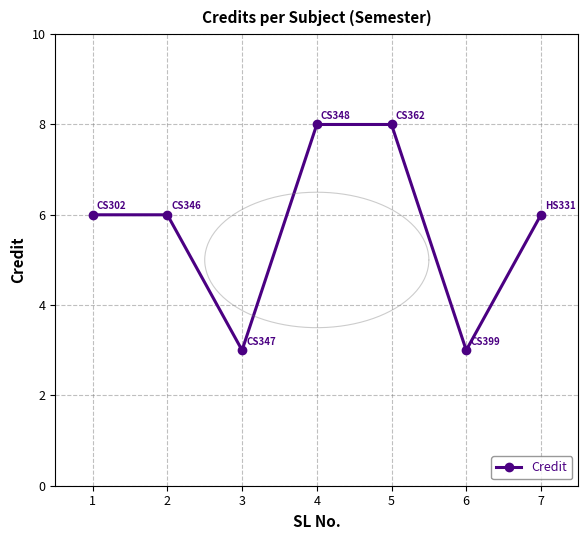

What is the difference between the second highest and second lowest values?

5